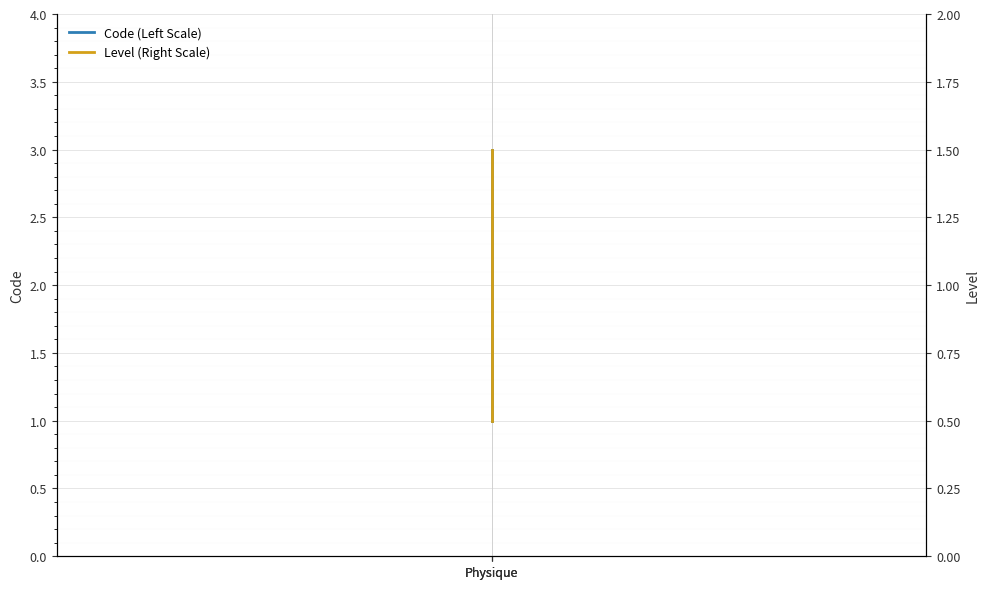

Which series has the largest total across all categories?

Code (Left Scale)